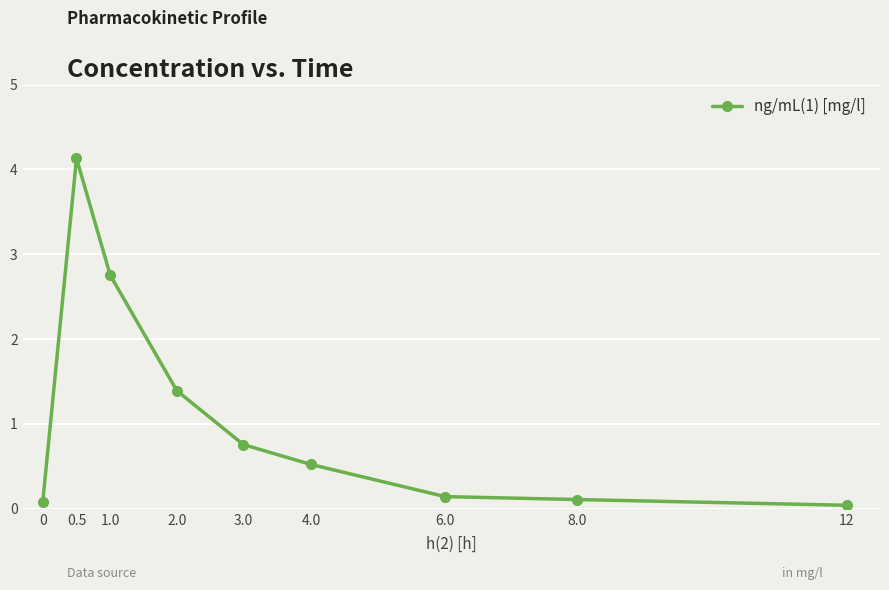

Which category has the highest value across all series?

0.5